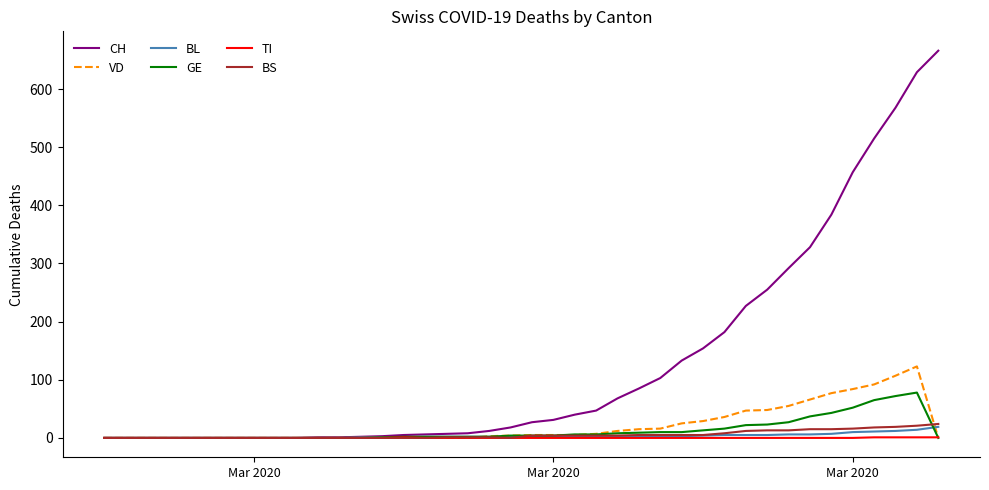

What is the greatest value displayed?

666